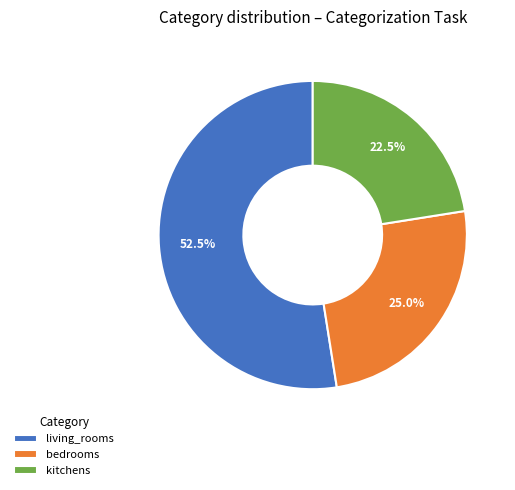

Is the sum of living_rooms and kitchens greater than half?

Yes